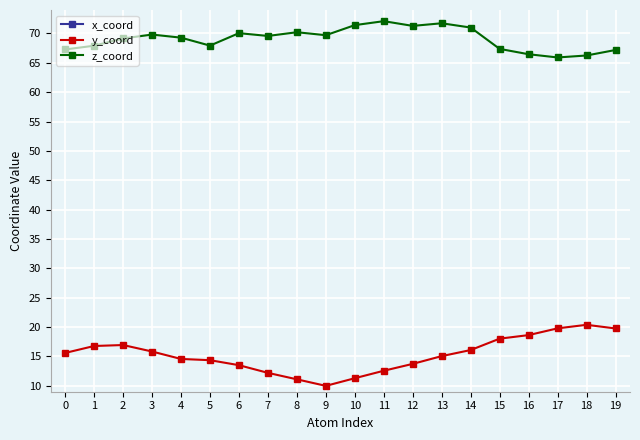

Is it true that y_coord equals 7.6 at 17?

False